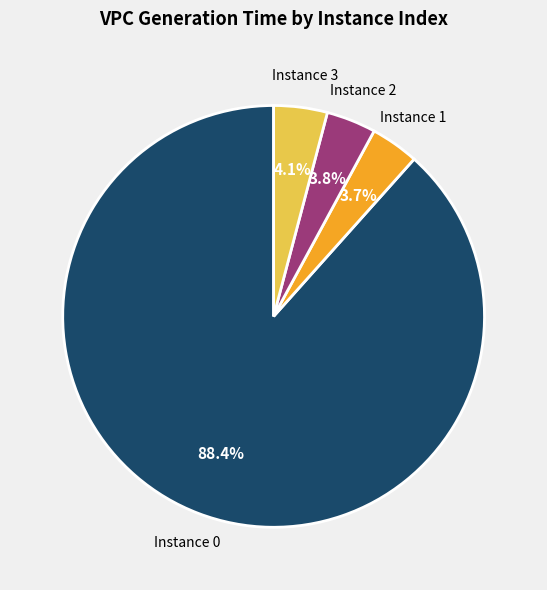

Do Instance 3 and Instance 2 together represent more than half of the pie?

No